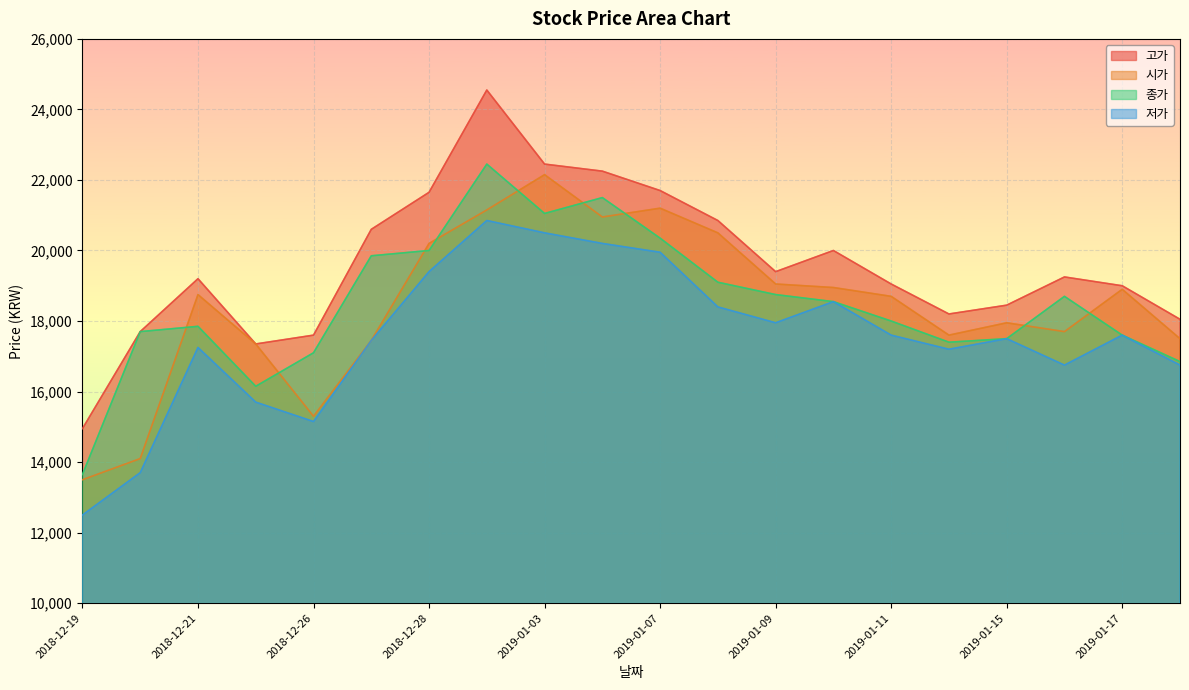

At how many categories does at least one series exceed 22402?

2